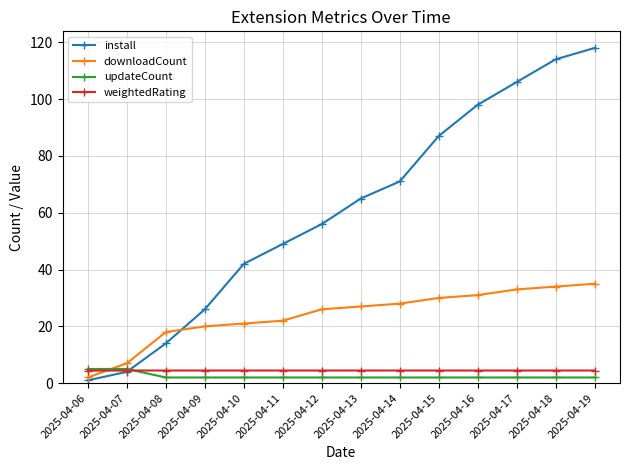

Which series has the largest range (max minus min)?

install